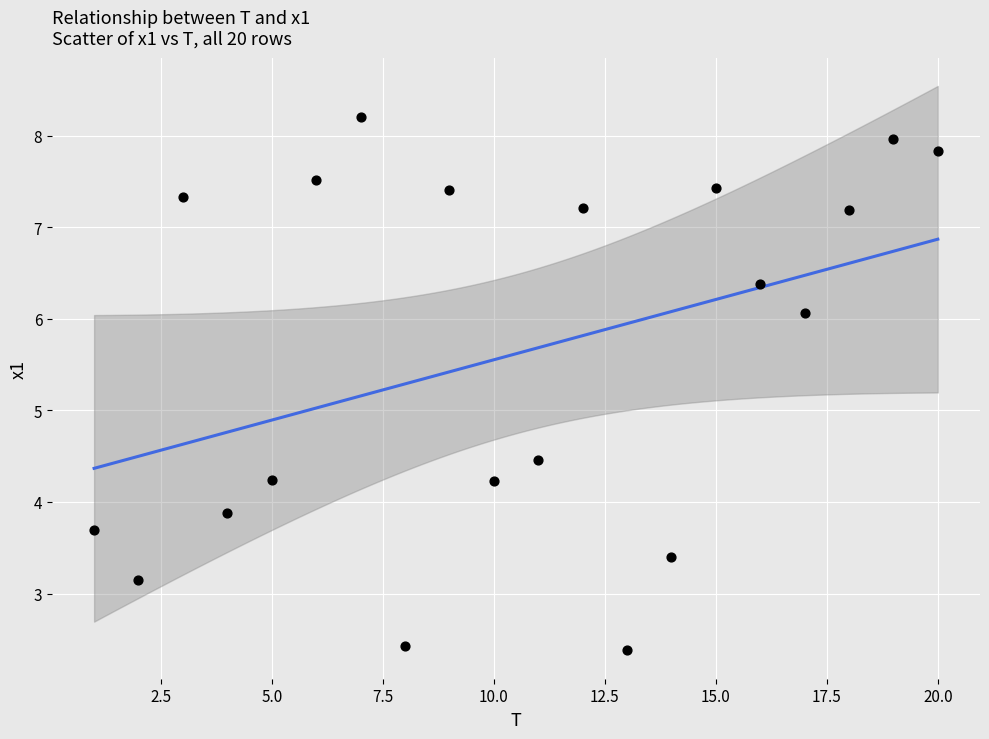

What Y value in the scatter plot is closest to 5?

4.5